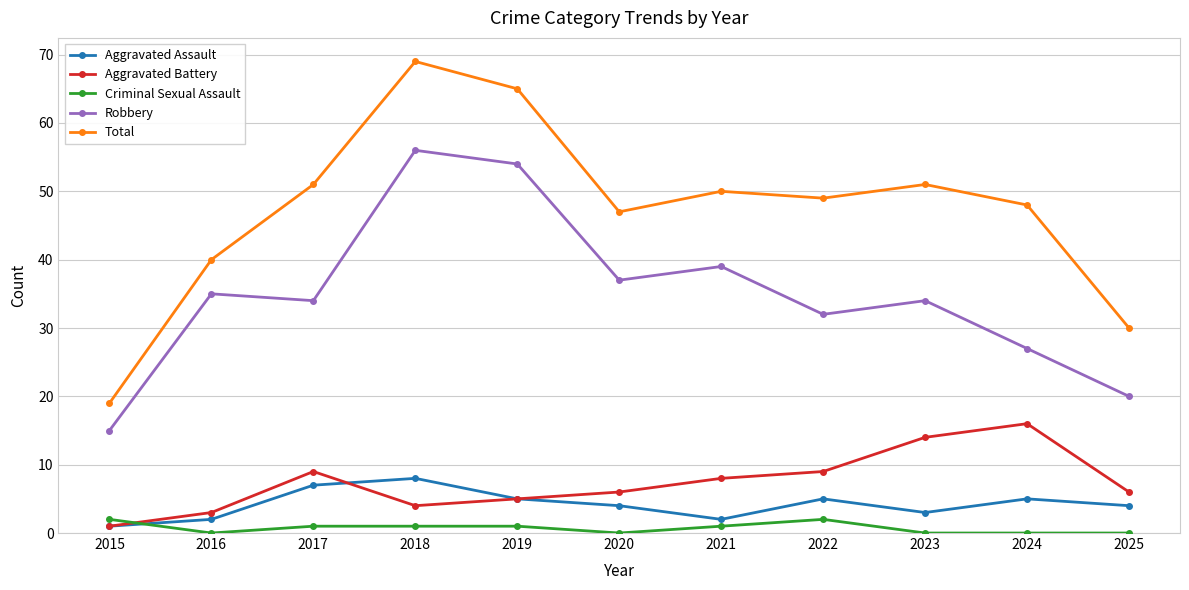

What value does the Criminal Sexual Assault series have at 2019?

1